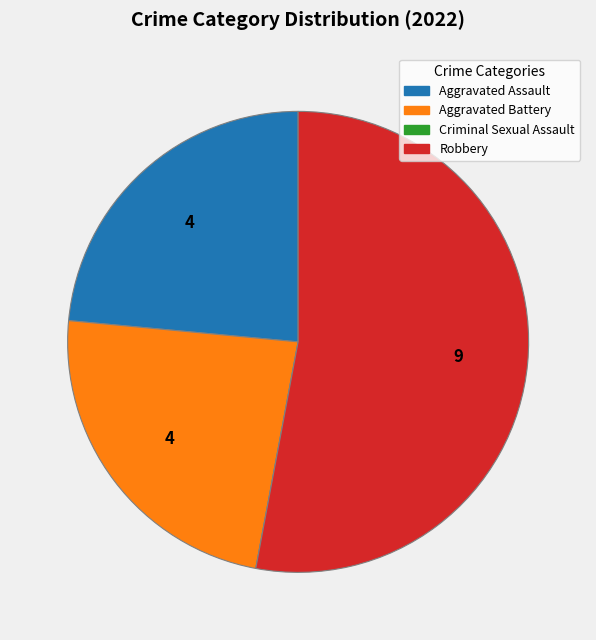

What is the ratio of the value at Aggravated Battery to the value at Aggravated Assault?

1.0